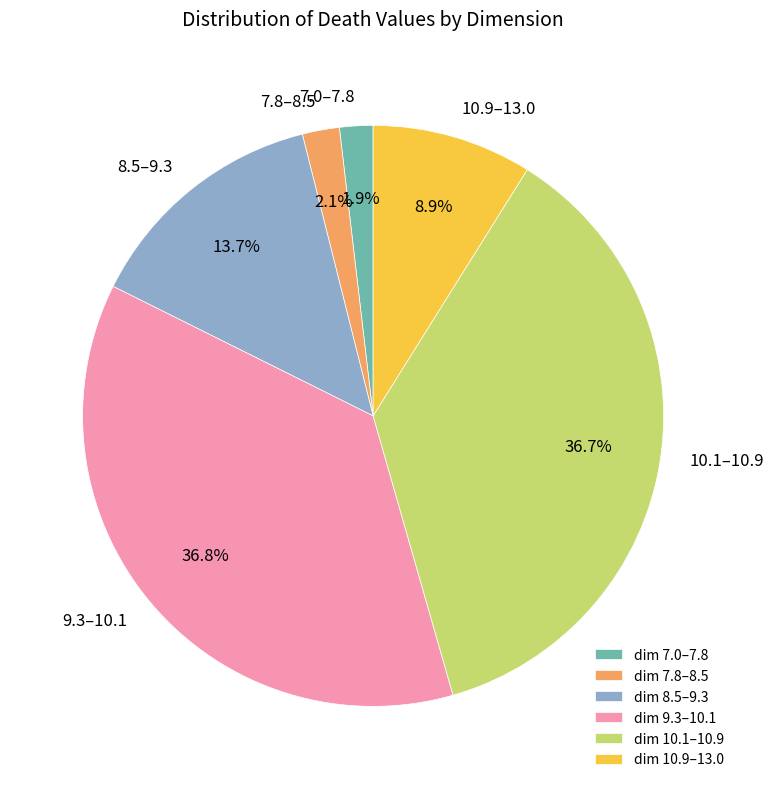

Approximately how many times larger is the value at 7.8–8.5 compared to 7.0–7.8?

1.1